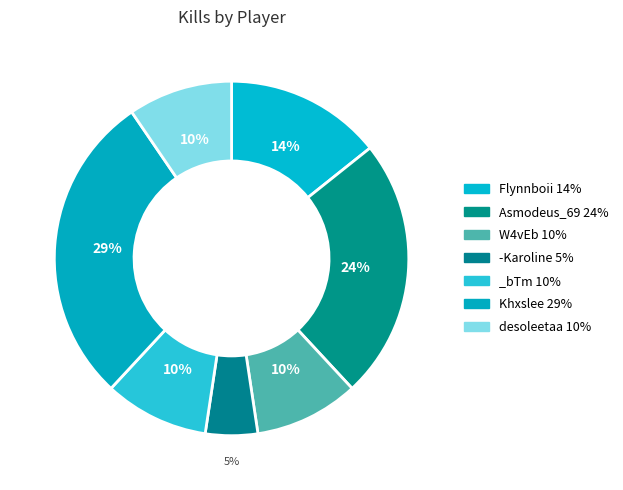

What is the total percentage of -Karoline and Khxslee?

33.3%